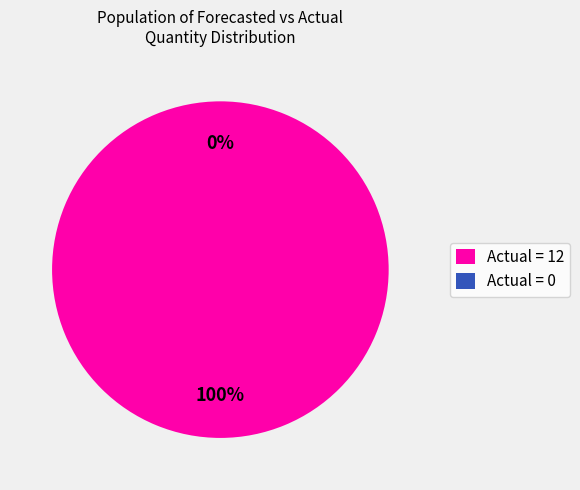

Does any single category account for the majority?

Yes